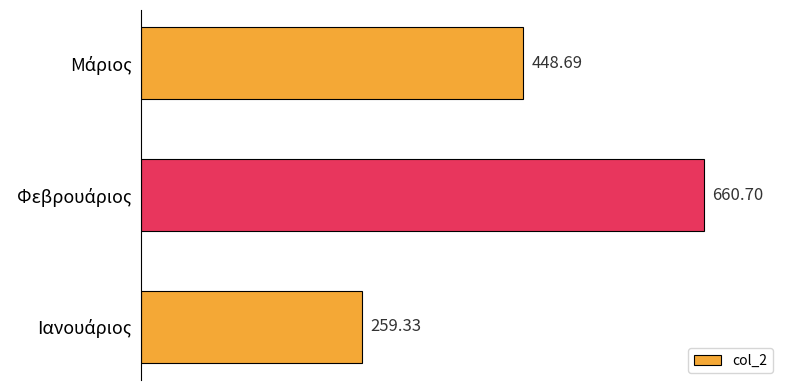

What is the minimum value shown in the chart?

259.3